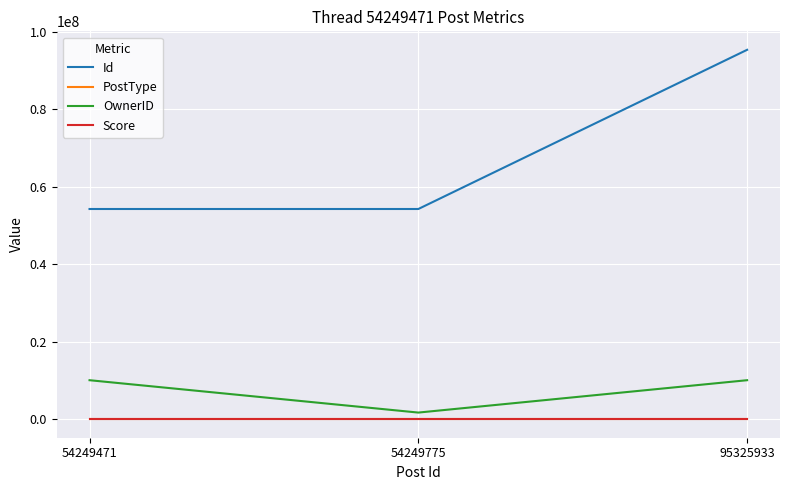

What is the total value across all series at 95325933?

105400701